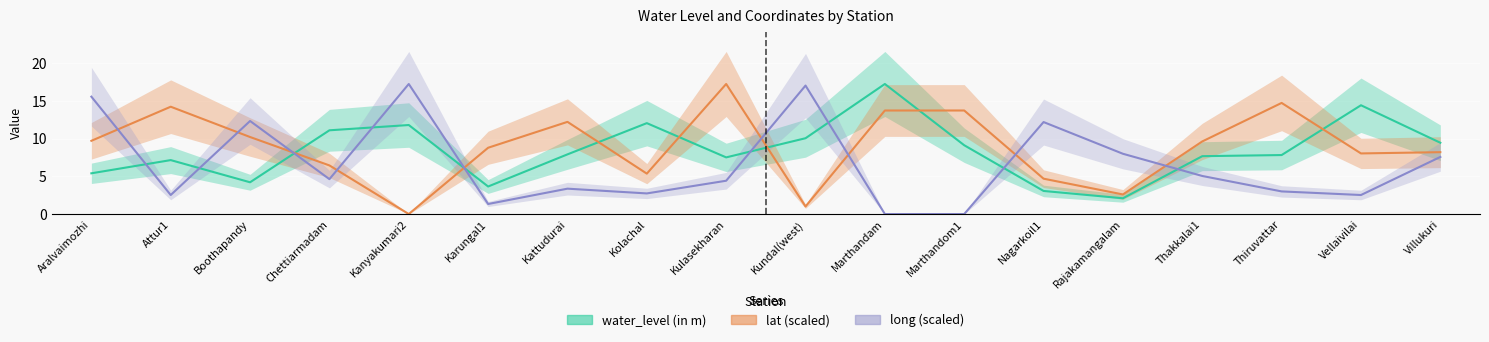

True or false: lat has a value of 1.8 at Kolachal.

False